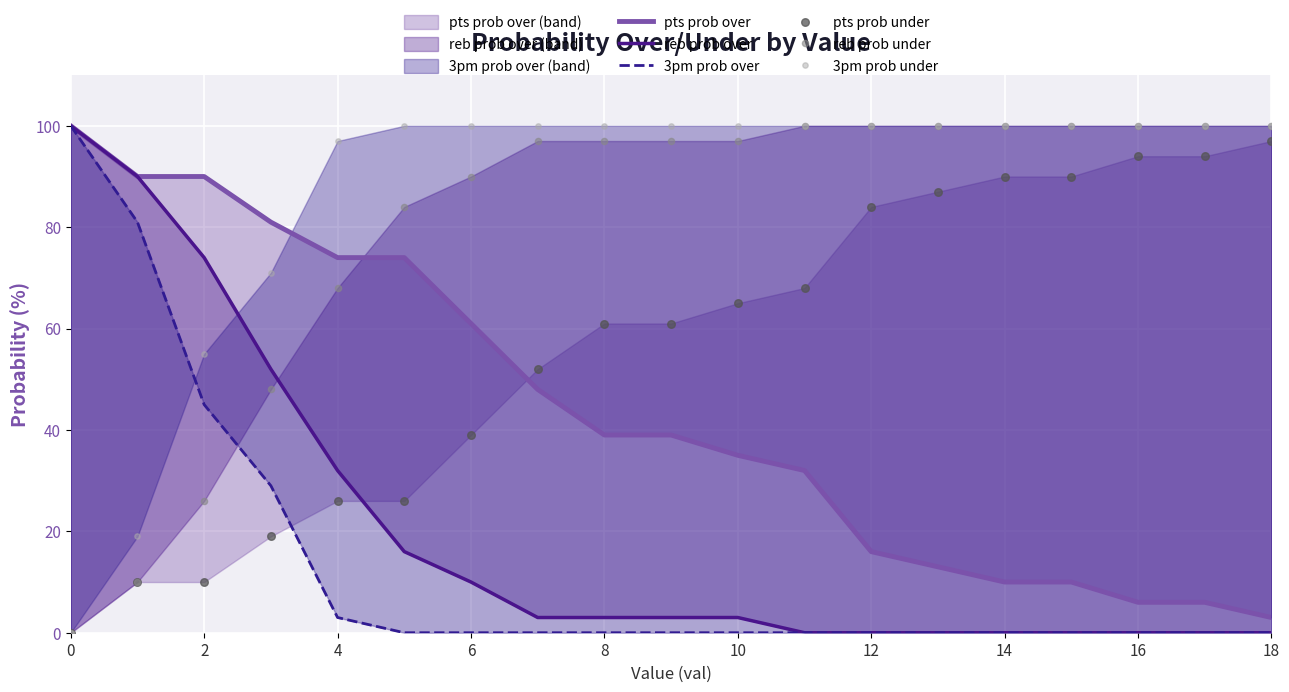

Is the value of 3pm prob over at 12 greater than the value of 3pm prob under at 17?

No